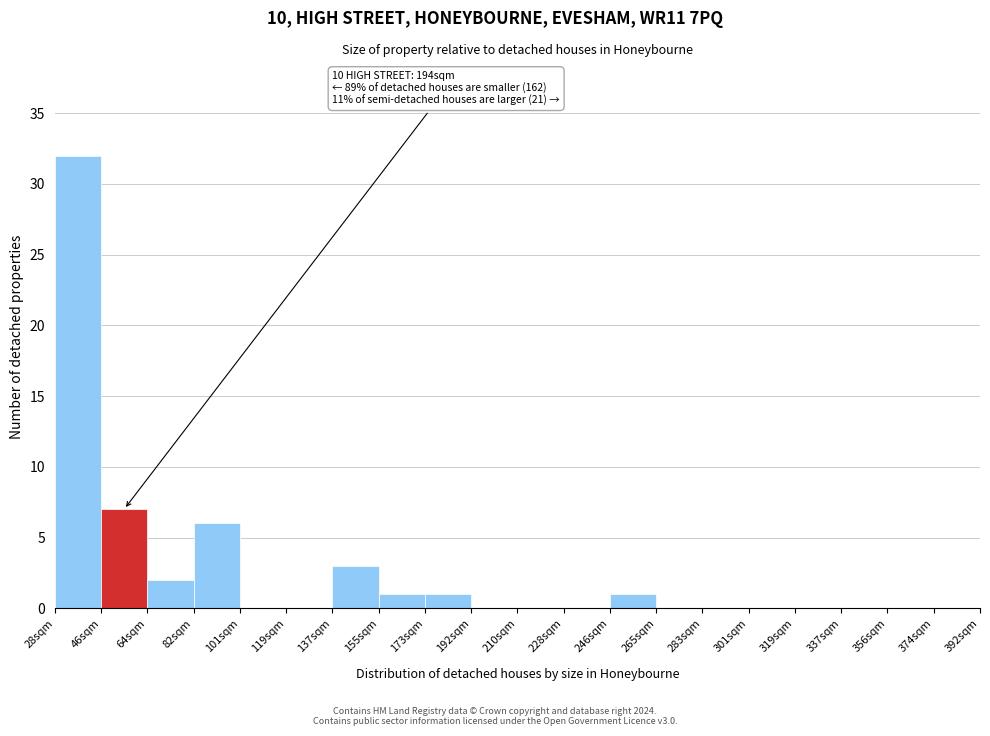

Reading left to right, transcribe all the data shown in this chart.

28sqm=32	46sqm=7	64sqm=2	82sqm=6	101sqm=0	119sqm=0	137sqm=3	155sqm=1	173sqm=1	192sqm=0	210sqm=0	228sqm=0	246sqm=1	265sqm=0	283sqm=0	301sqm=0	319sqm=0	337sqm=0	356sqm=0	374sqm=0